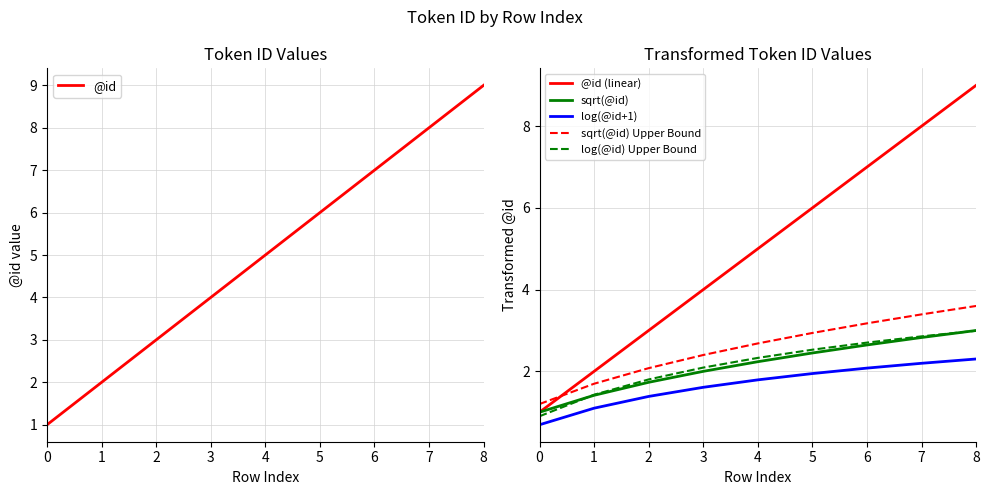

Between 7 and 0, which is larger?

7